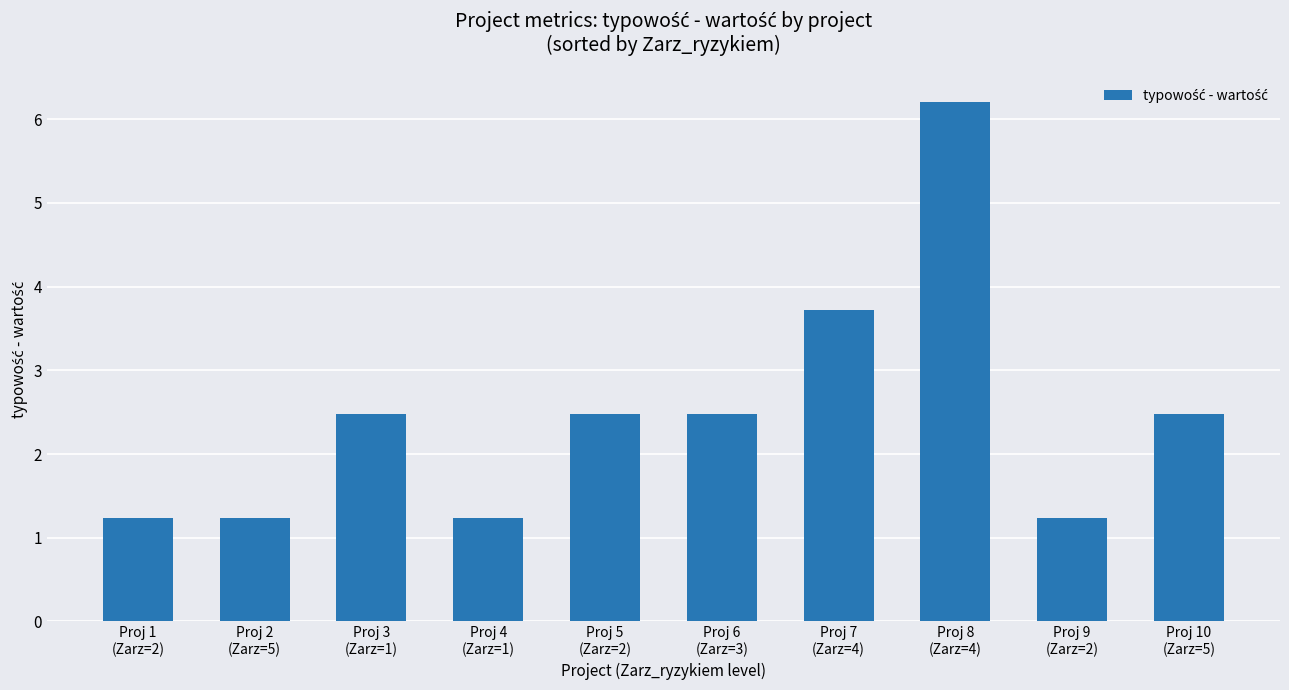

What is the sum of all values?

24.8